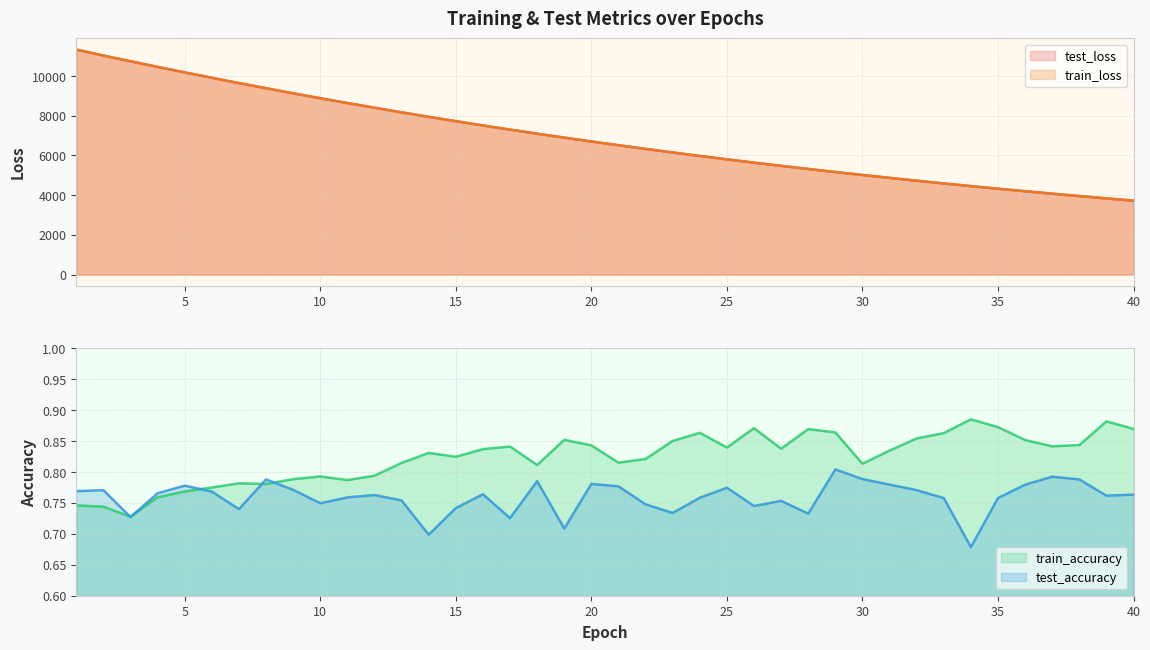

At which category is the sum across all series the highest?

1